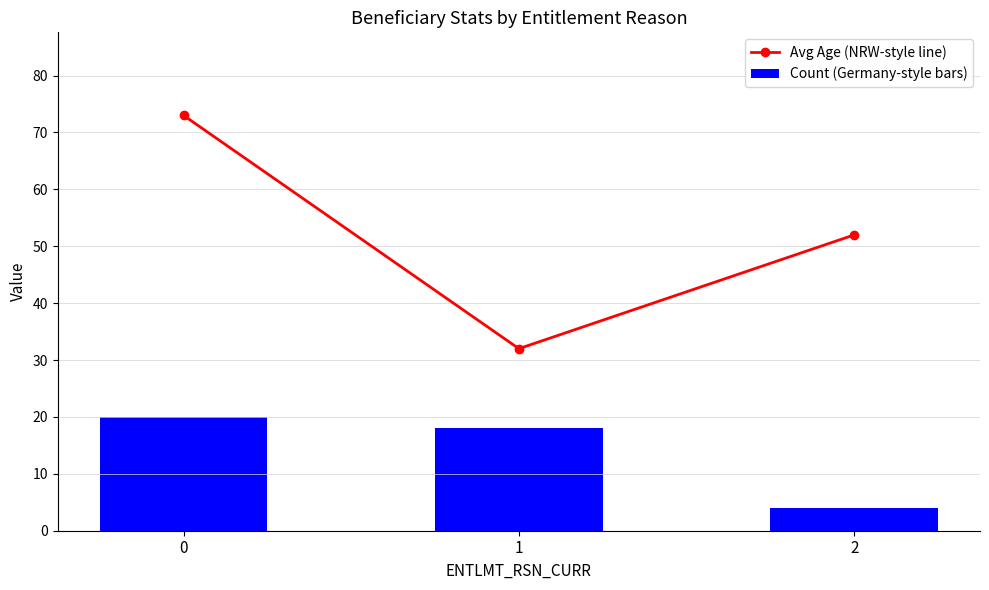

What is the spread (max minus min) of values at 0?

53